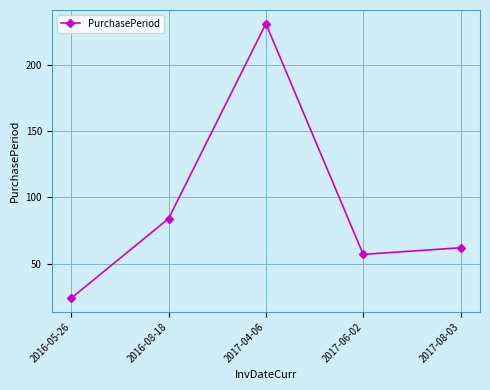

Which label corresponds to the smallest value in the chart?

2016-05-26